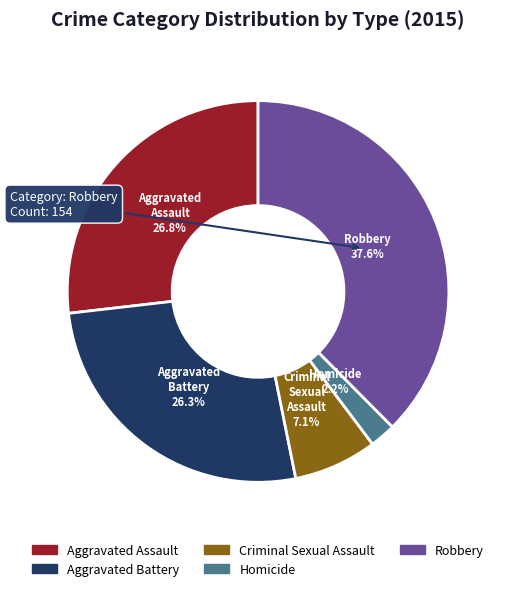

What is the ratio of the value at Robbery to the value at Aggravated Battery?

1.4